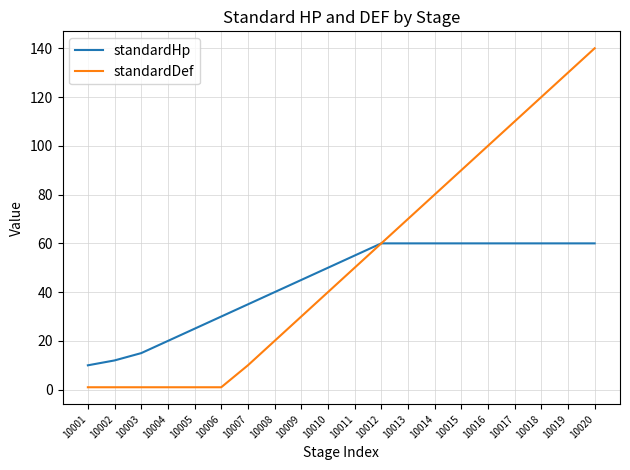

Which series has the largest total across all categories?

standardDef